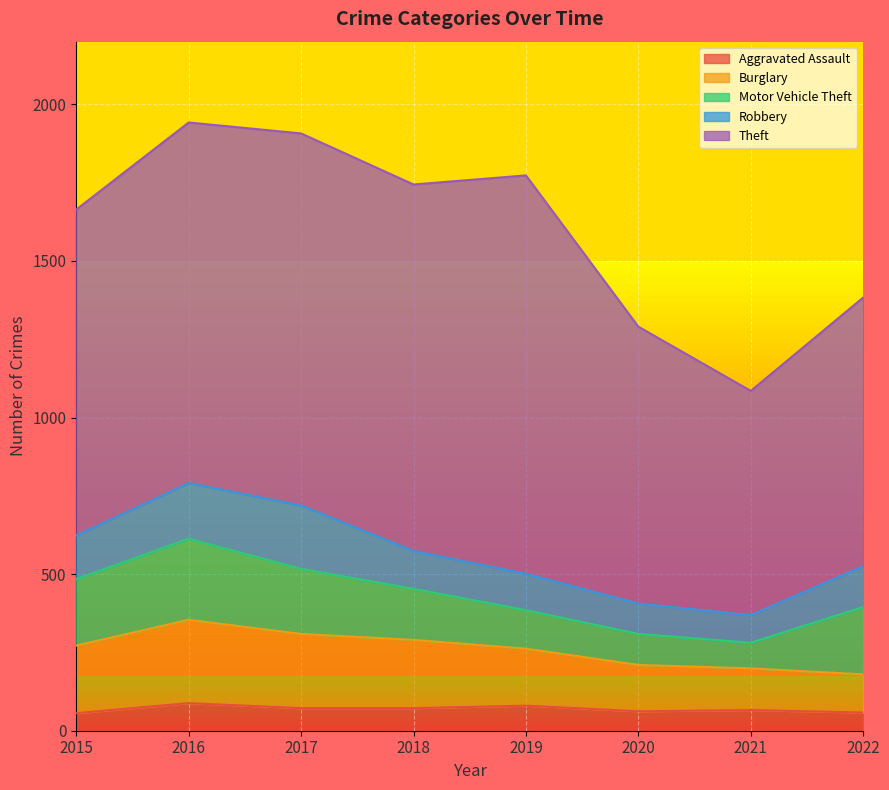

At which label is Theft closest to 994?

2015